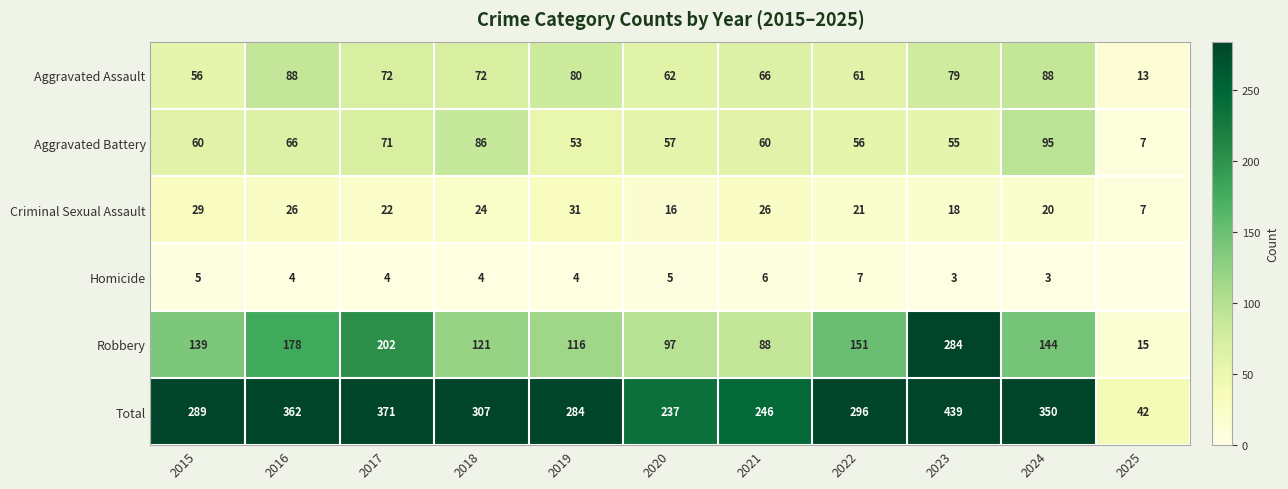

Is it true that Criminal Sexual Assault equals 3 at 2025?

False